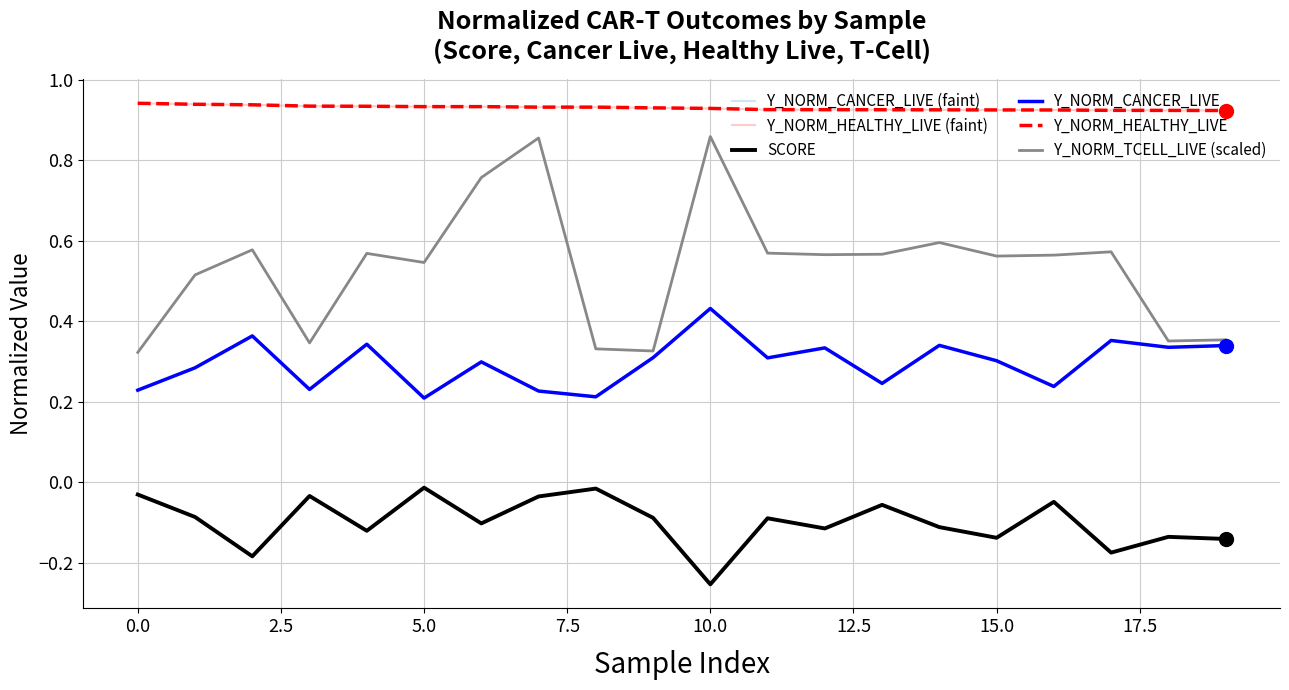

Reading right to left, what are all the values shown in this chart?

Y_NORM_CANCER_LIVE (faint): 0.3	0.3	0.4	0.2	0.3	0.3	0.2	0.3	0.3	0.4	0.3	0.2	0.2	0.3	0.2	0.3	0.2	0.4	0.3	0.2
Y_NORM_HEALTHY_LIVE (faint): 0.9	0.9	0.9	0.9	0.9	0.9	0.9	0.9	0.9	0.9	0.9	0.9	0.9	0.9	0.9	0.9	0.9	0.9	0.9	0.9
SCORE: -0.1	-0.1	-0.2	-0.0	-0.1	-0.1	-0.1	-0.1	-0.1	-0.3	-0.1	-0.0	-0.0	-0.1	-0.0	-0.1	-0.0	-0.2	-0.1	-0.0
Y_NORM_CANCER_LIVE: 0.3	0.3	0.4	0.2	0.3	0.3	0.2	0.3	0.3	0.4	0.3	0.2	0.2	0.3	0.2	0.3	0.2	0.4	0.3	0.2
Y_NORM_HEALTHY_LIVE: 0.9	0.9	0.9	0.9	0.9	0.9	0.9	0.9	0.9	0.9	0.9	0.9	0.9	0.9	0.9	0.9	0.9	0.9	0.9	0.9
Y_NORM_TCELL_LIVE (scaled): 0.4	0.4	0.6	0.6	0.6	0.6	0.6	0.6	0.6	0.9	0.3	0.3	0.9	0.8	0.5	0.6	0.3	0.6	0.5	0.3